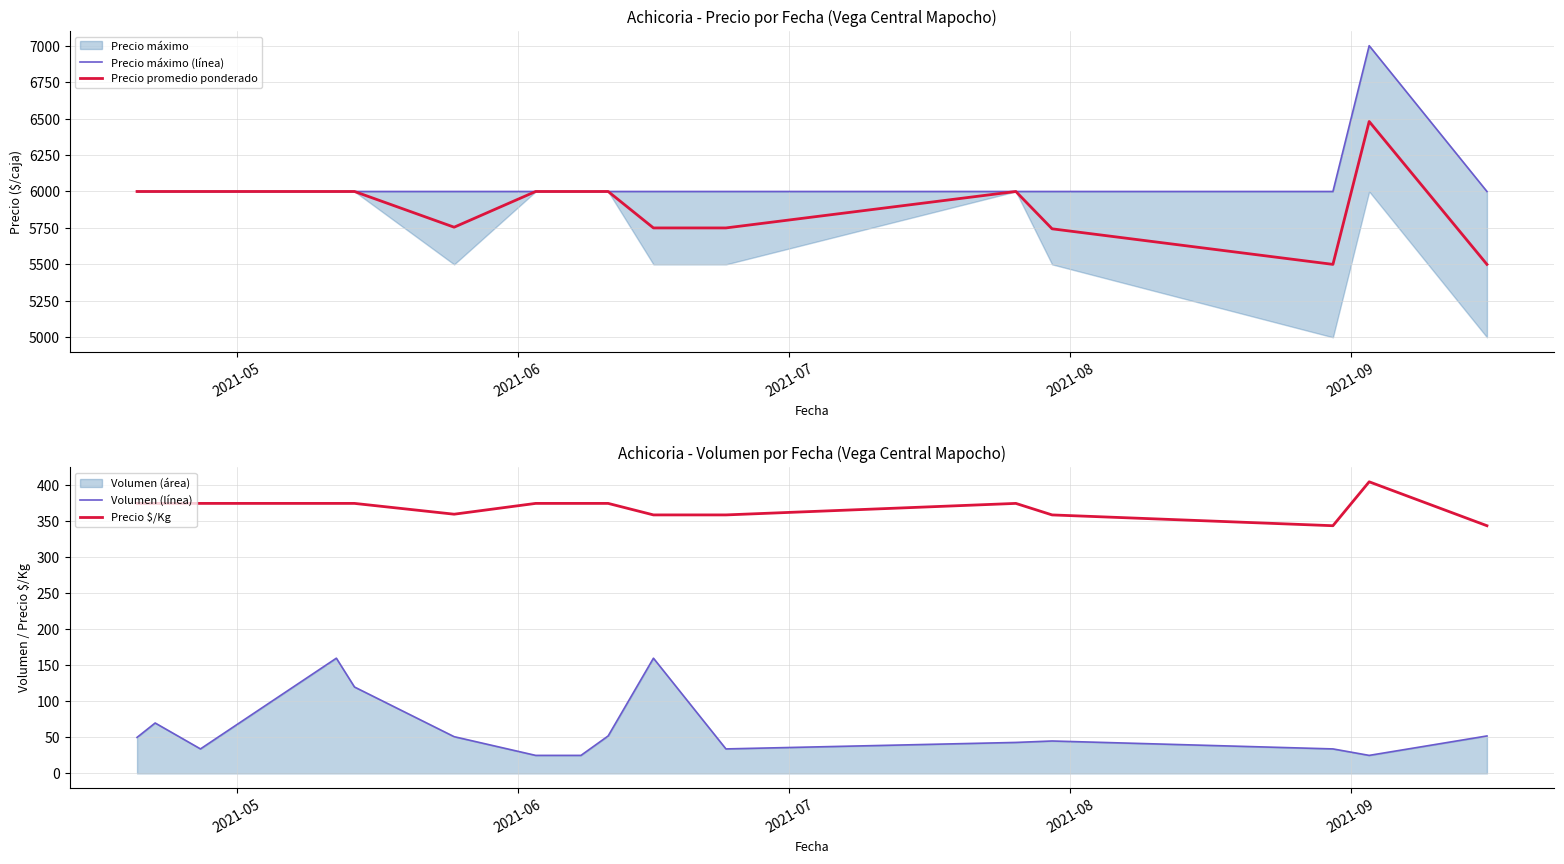

How many interior local valleys does the Precio promedio ponderado series have?

2